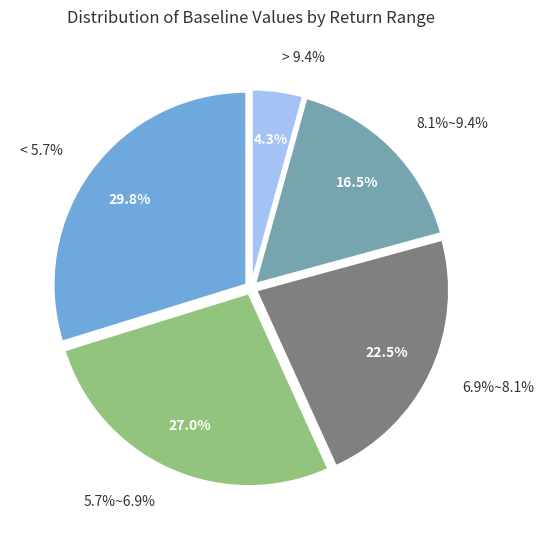

To the nearest percent, what is the combined percentage of 8.1%~9.4% and > 9.4%?

21%